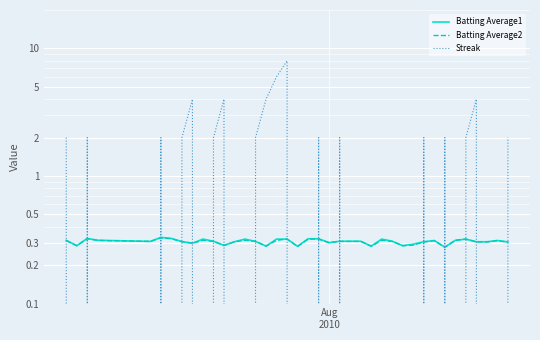

In Streak, how many points are lower than both neighbors (excluding endpoints)?

6